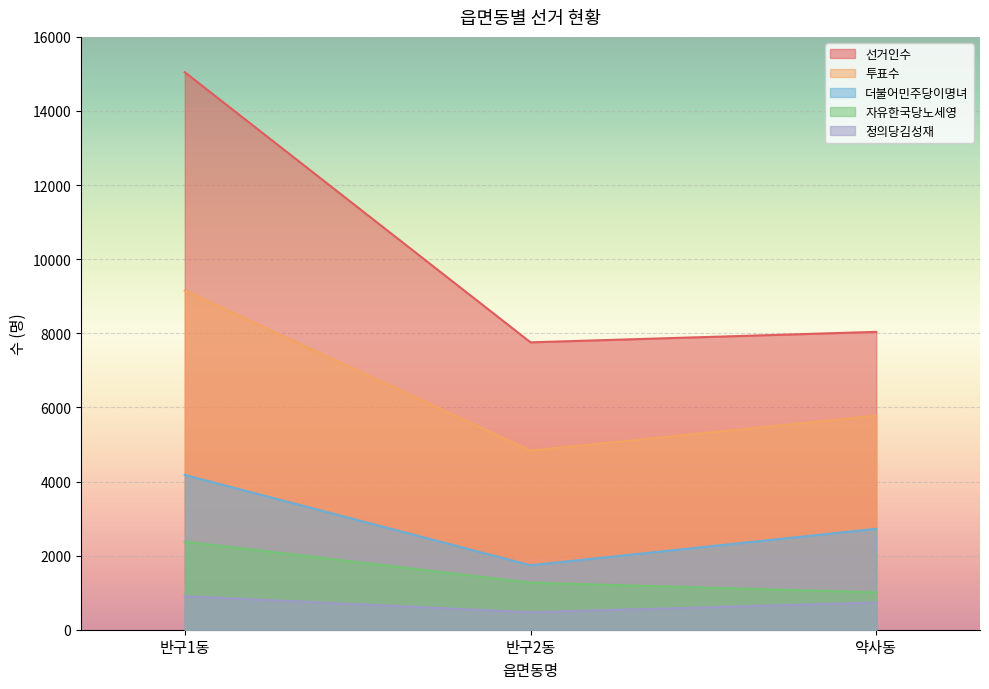

Is the value of 투표수 at 반구2동 greater than the value of 자유한국당노세영 at 반구1동?

Yes